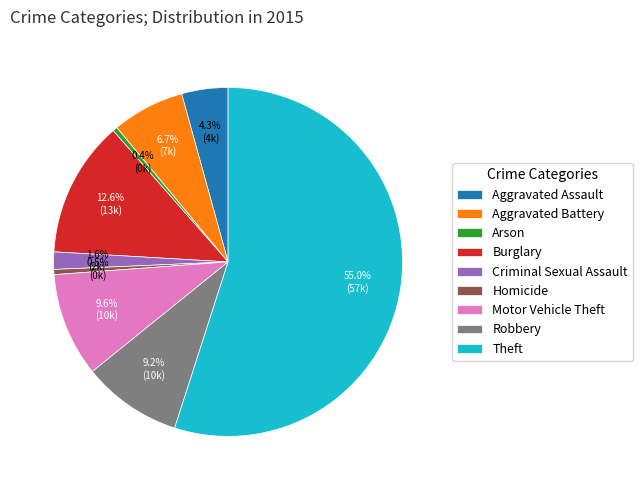

To the nearest percent, what is the average slice percentage?

11%